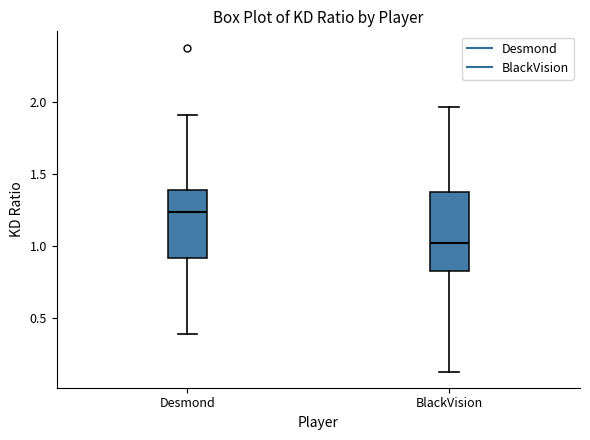

Comparing the boxes themselves (not the whiskers), which one is the tallest?

BlackVision